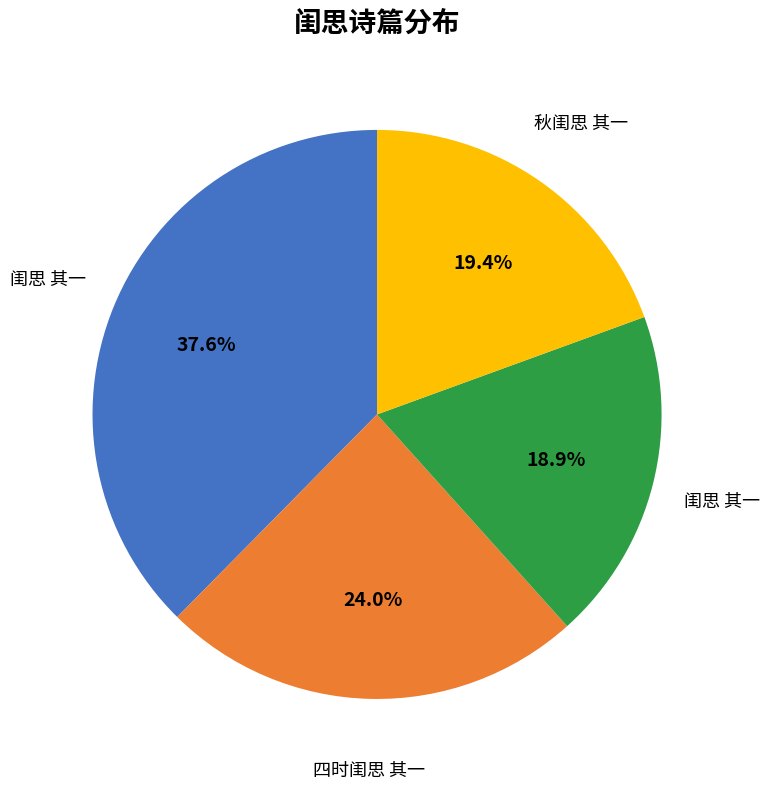

Is there any slice that represents more than half of the pie?

No